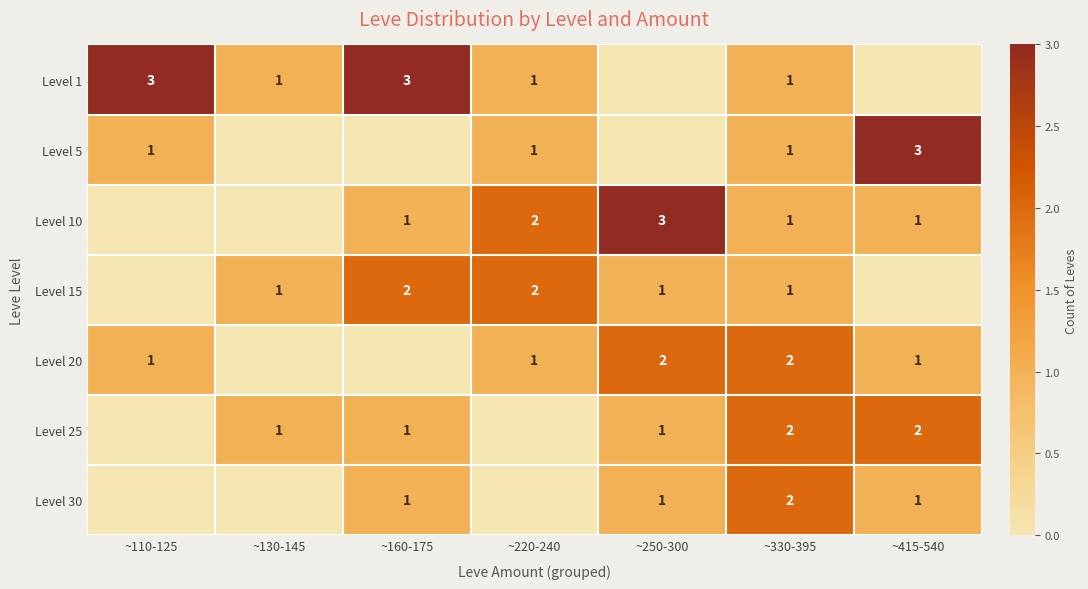

What is the total value across all series at ~250-300?

8